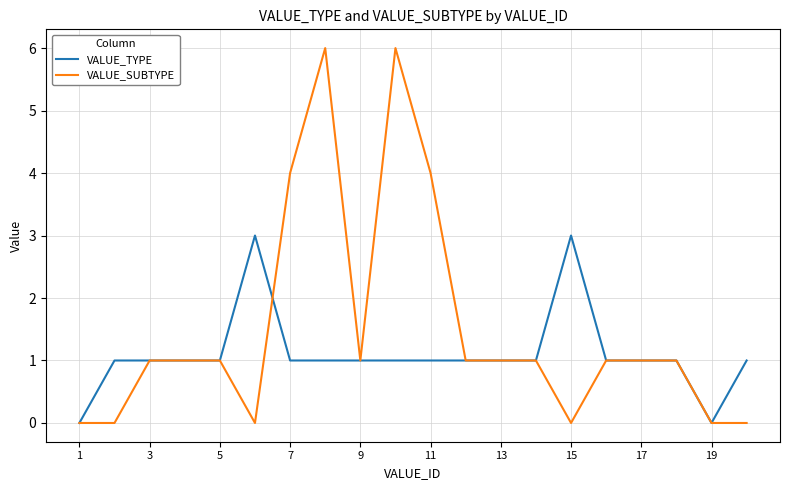

How many lines are shown in the chart?

2